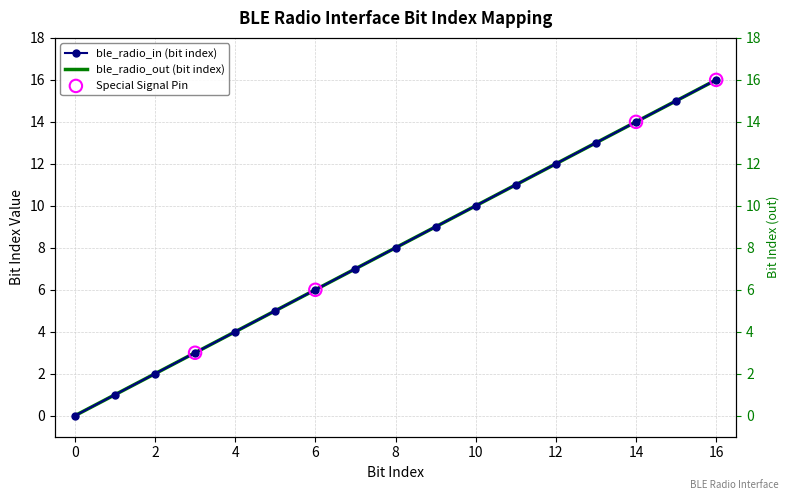

Which series has the largest total across all categories?

ble_radio_in (bit index)